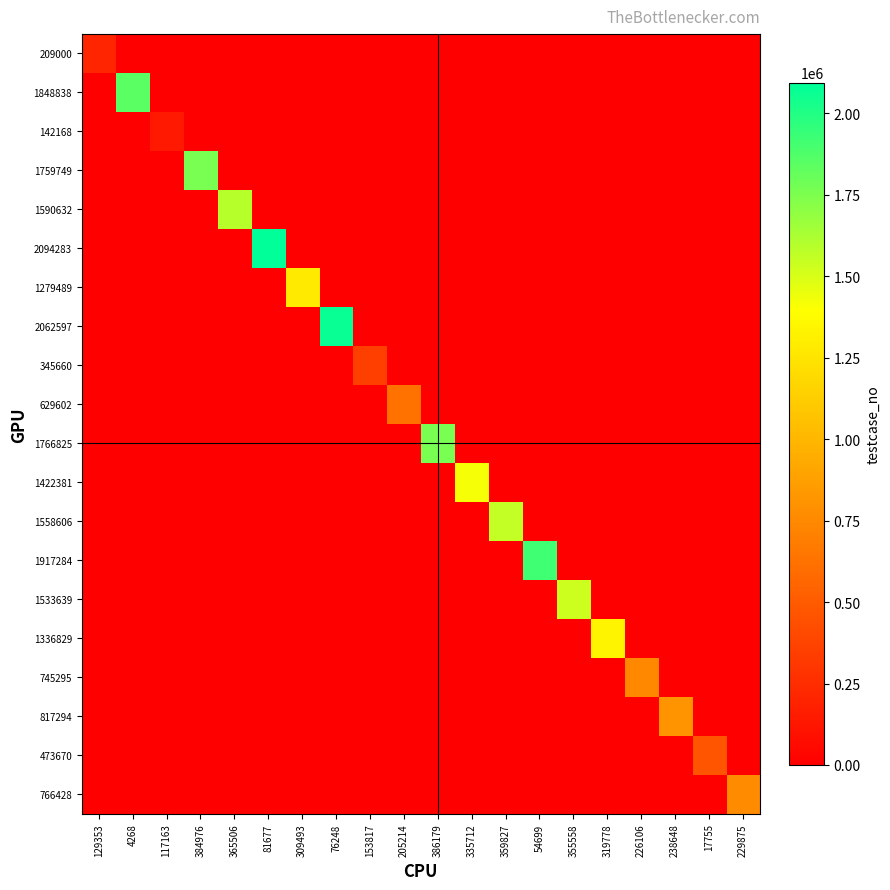

List the series in order of their peak value, highest first.

2094283, 2062597, 1917284, 1848838, 1766825, 1759749, 1590632, 1558606, 1533639, 1422381, 1336829, 1279489, 817294, 766428, 745295, 629602, 473670, 345660, 209000, 142168